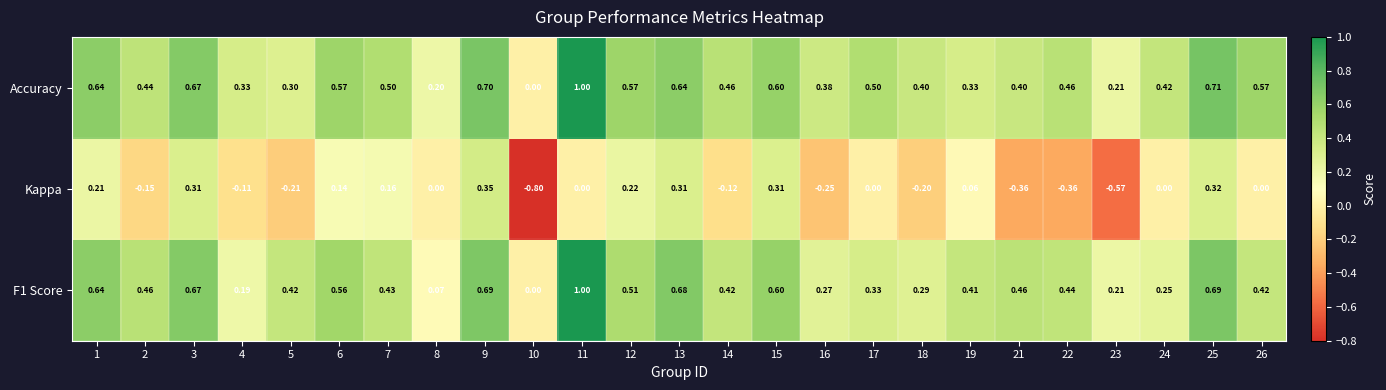

Which series has the largest total across all categories?

Accuracy